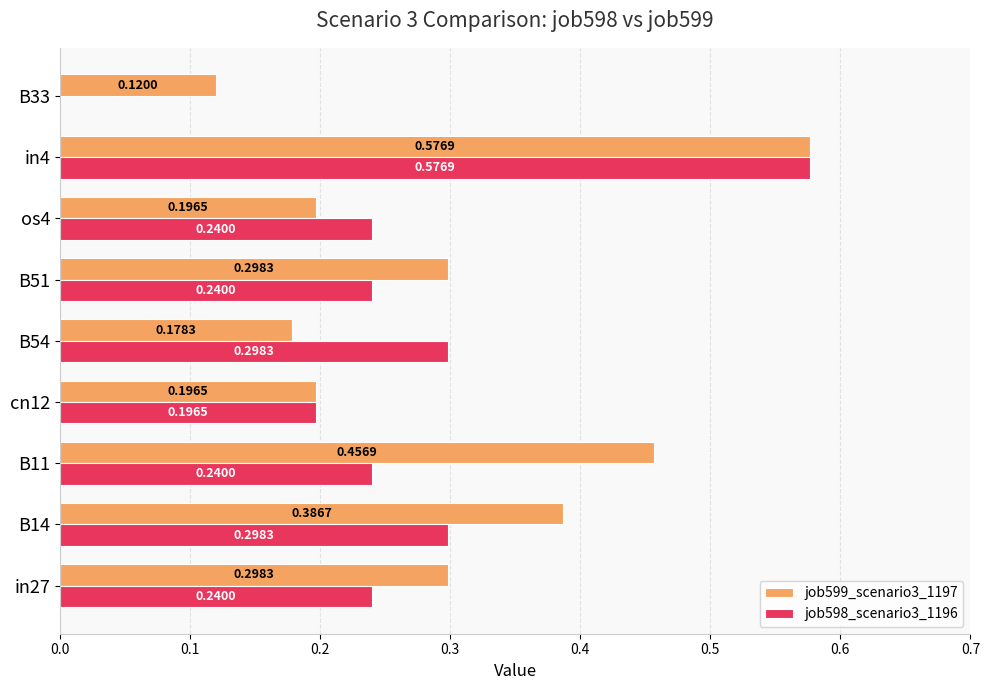

At which label does job598_scenario3_1196 reach its peak?

in4